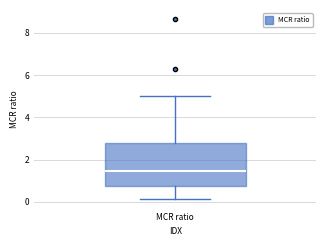

Where is the lower edge of the box for MCR ratio on the y-axis? The values are not printed on the chart, so give them approximately, as read against the axis.

0.8